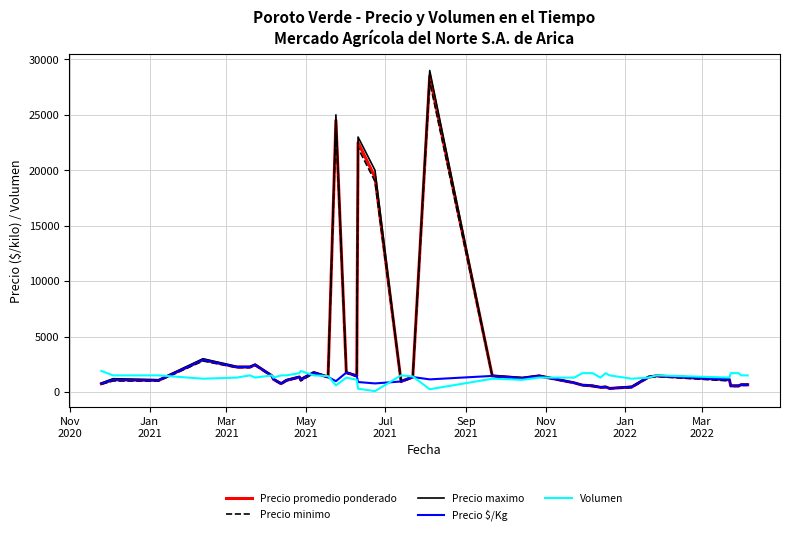

Which series has the largest range (max minus min)?

Precio maximo